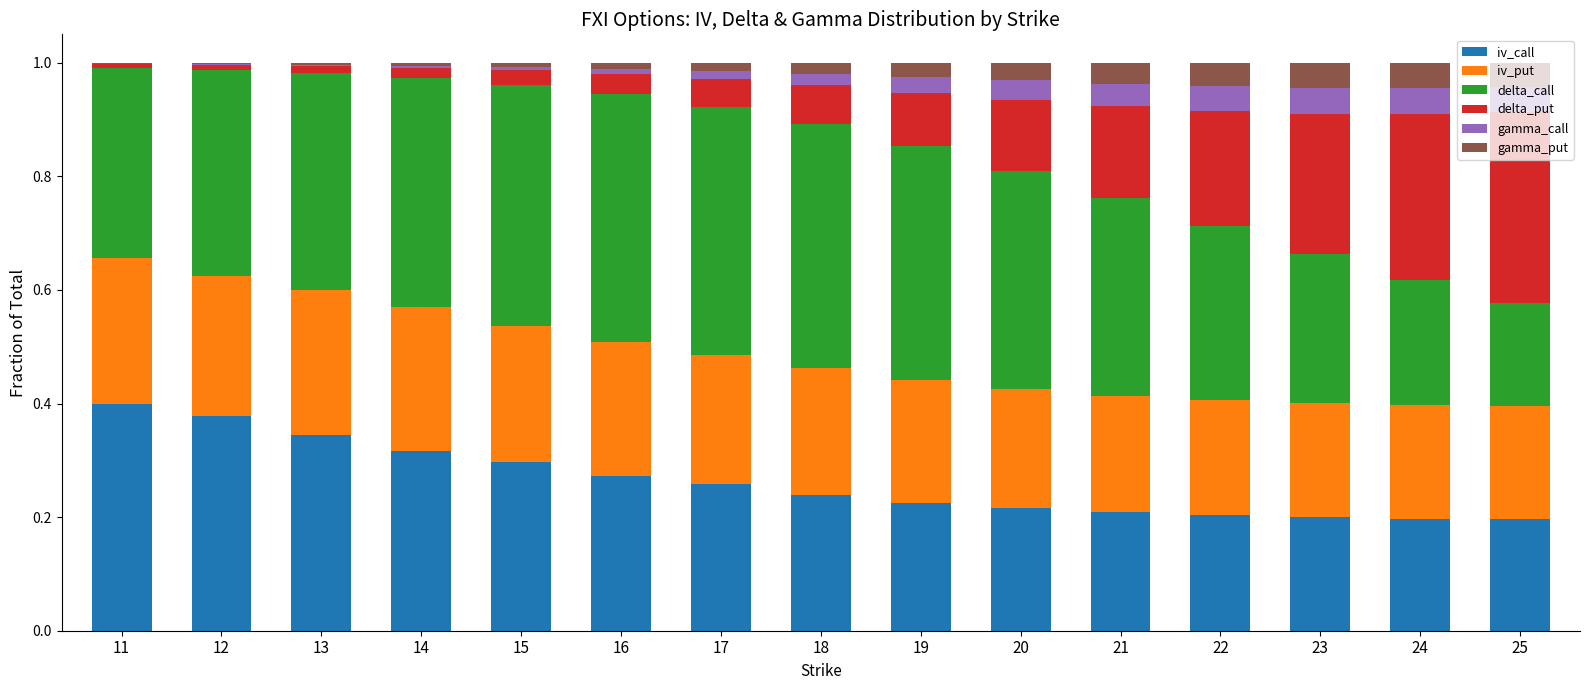

Is it true that iv_call equals 0.4 at 11?

True